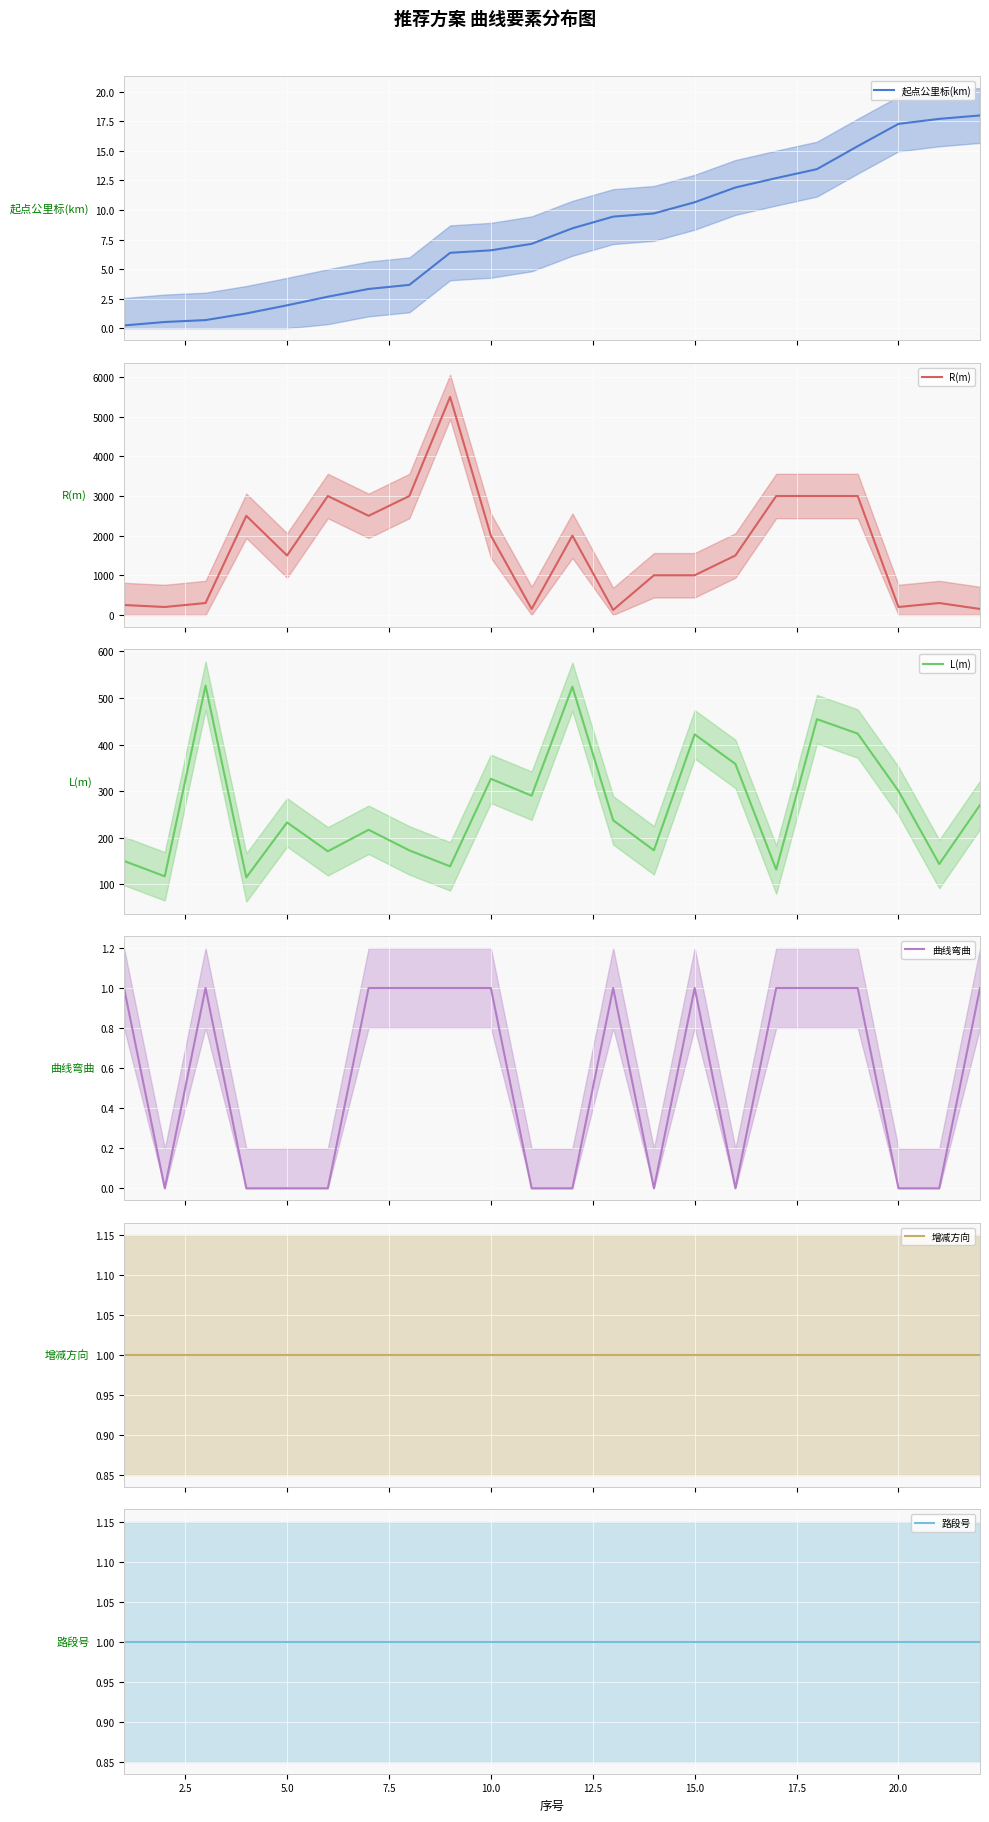

What is the maximum value for 起点公里标(km)?

18.0